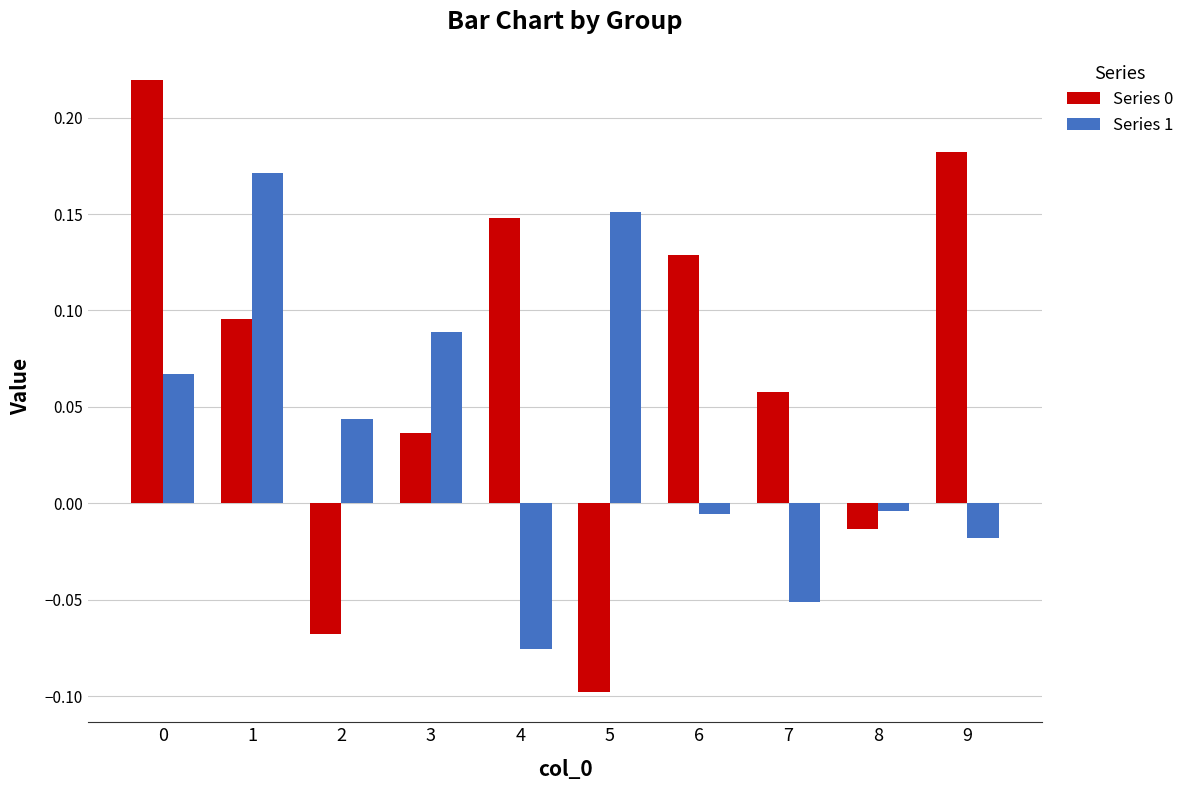

How many negative values does the Series 1 series have?

5